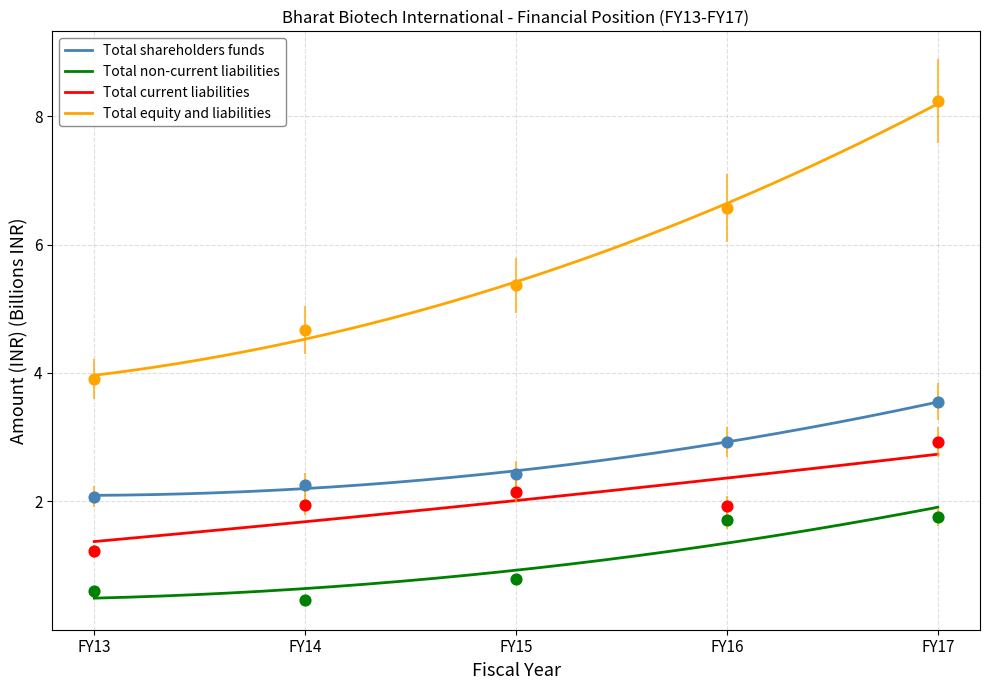

Is the value of Total non-current liabilities at FY14 greater than the value of Total equity and liabilities at FY17?

No